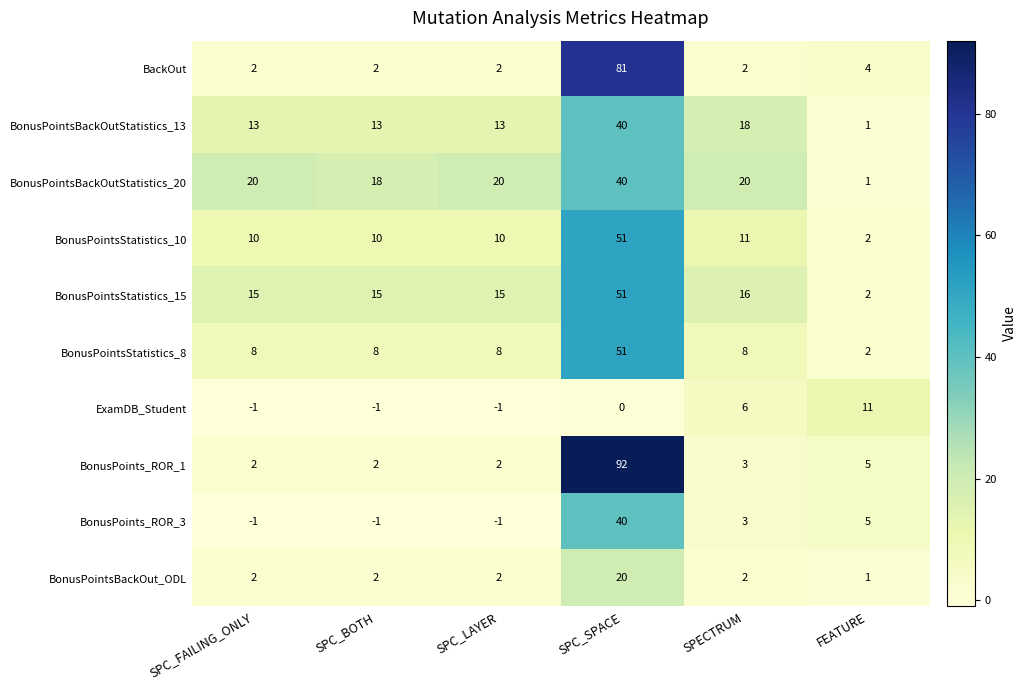

What is the highest value of the BonusPointsStatistics_15 series?

51